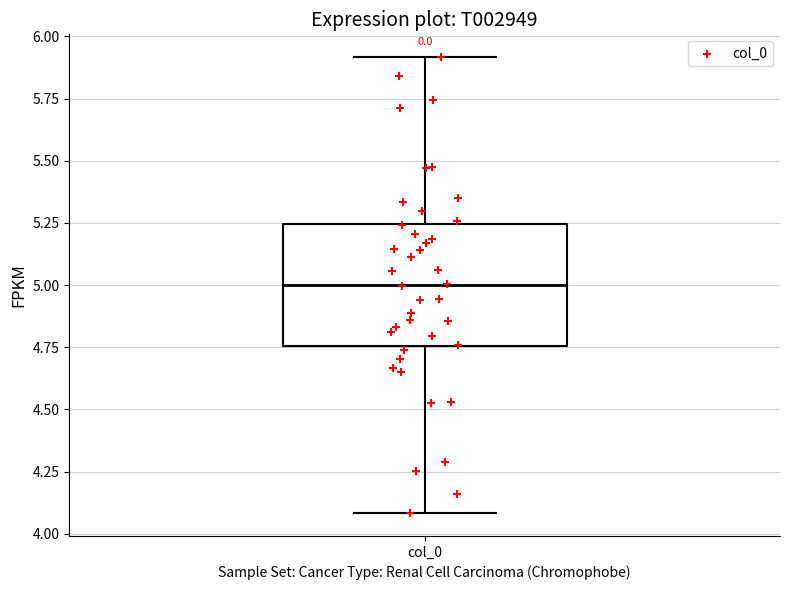

Read this box plot against the y-axis: the position of the median line, the range covered by the box, and the ends of both whiskers. The values are not printed on the chart, so give them approximately, as read against the axis.

median 5.00, box 4.75 to 5.25, whiskers 4.10 to 5.90